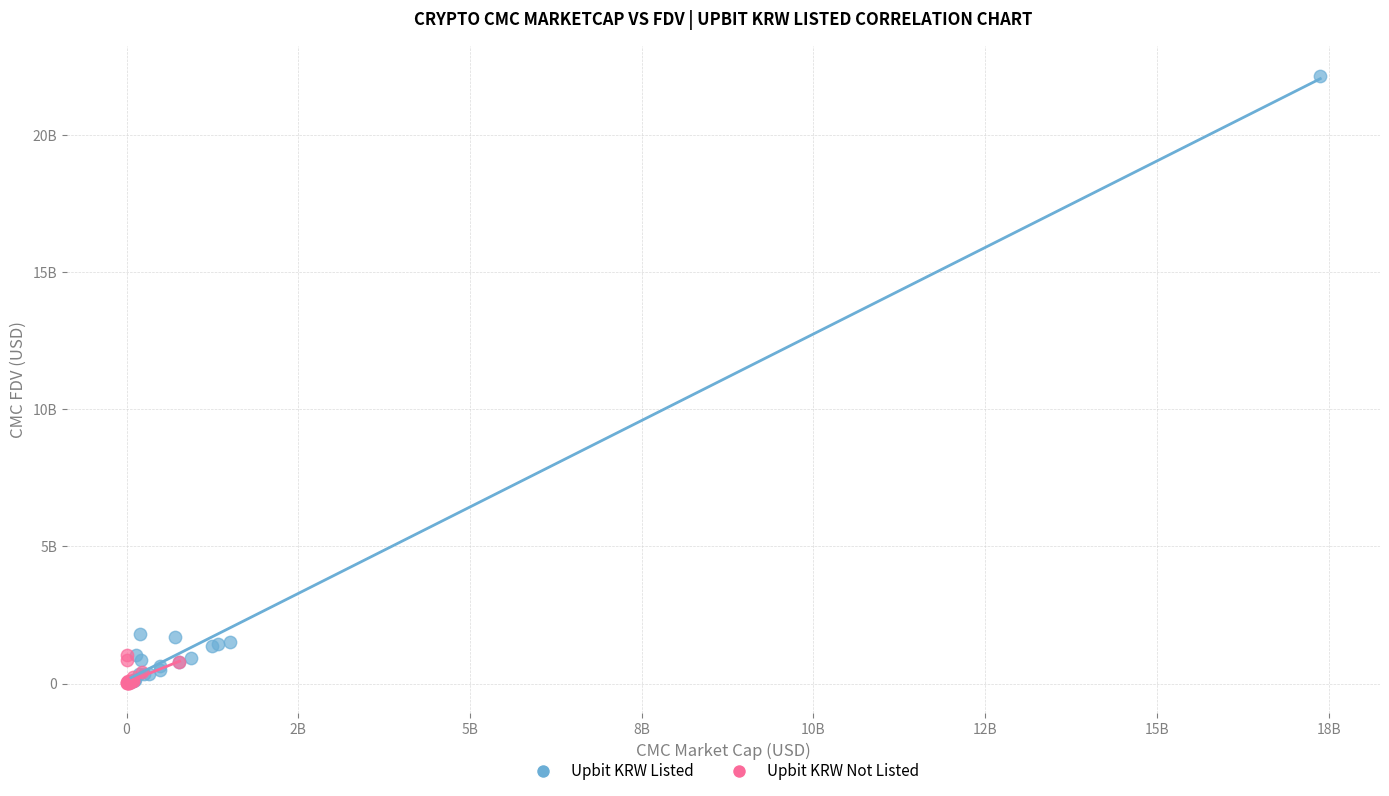

What are all the series names shown in the legend?

Upbit KRW Listed, Upbit KRW Not Listed